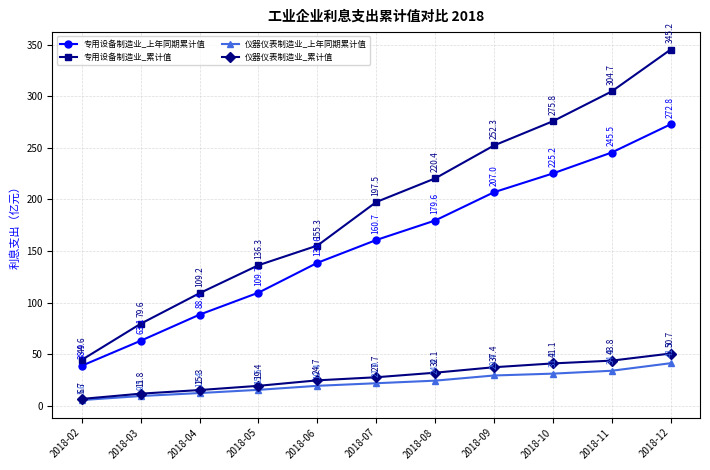

Rank the series at 2018-02 from highest to lowest value.

专用设备制造业_累计值, 专用设备制造业_上年同期累计值, 仪器仪表制造业_累计值, 仪器仪表制造业_上年同期累计值